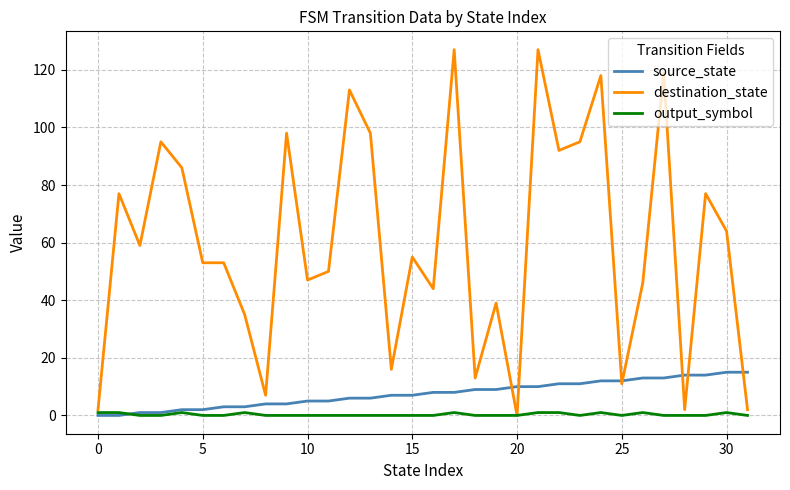

Rank the series by their maximum value, from highest to lowest.

destination_state, source_state, output_symbol